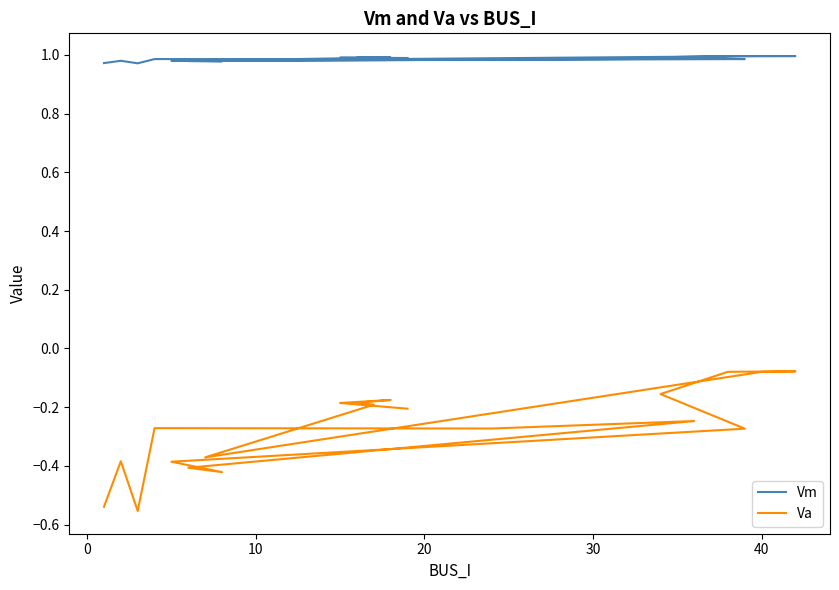

True or false: Vm and Va cross at least once.

False